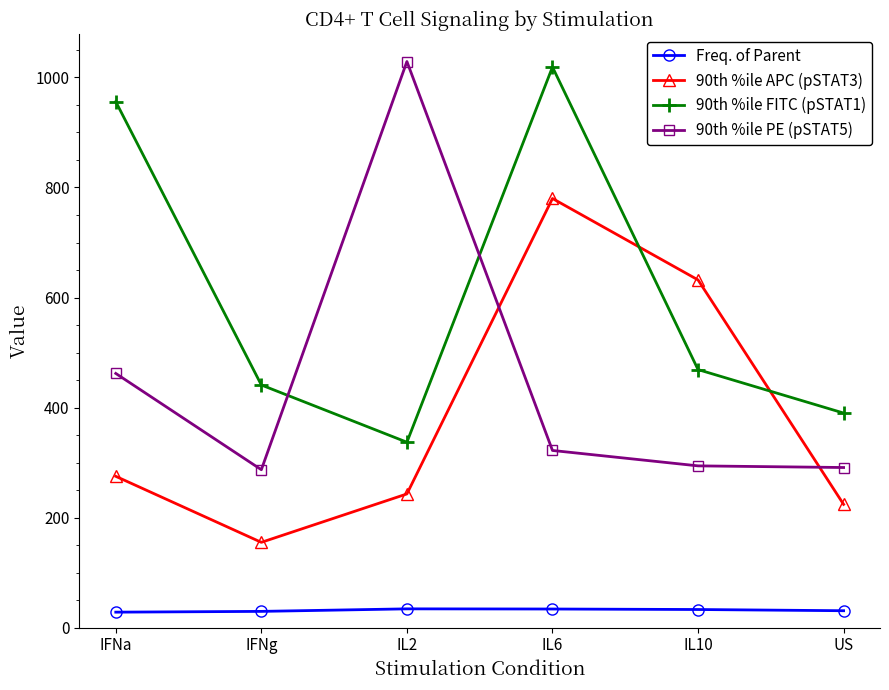

Rank the series by their maximum value, from lowest to highest.

Freq. of Parent, 90th %ile APC (pSTAT3), 90th %ile FITC (pSTAT1), 90th %ile PE (pSTAT5)